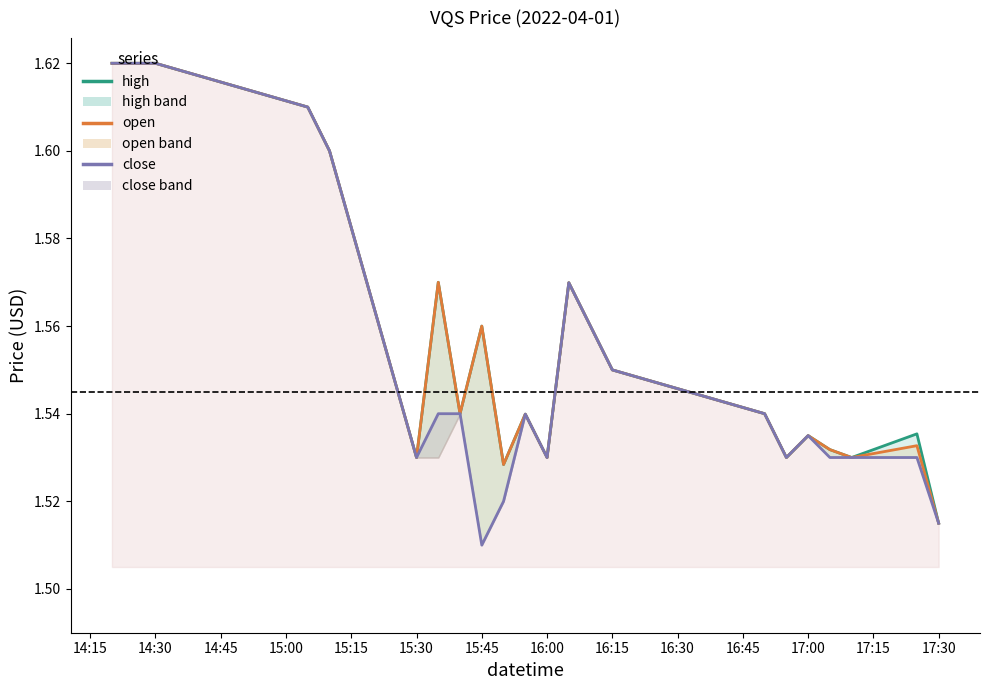

True or false: open line has a value of 1.6 at 15:00.

True